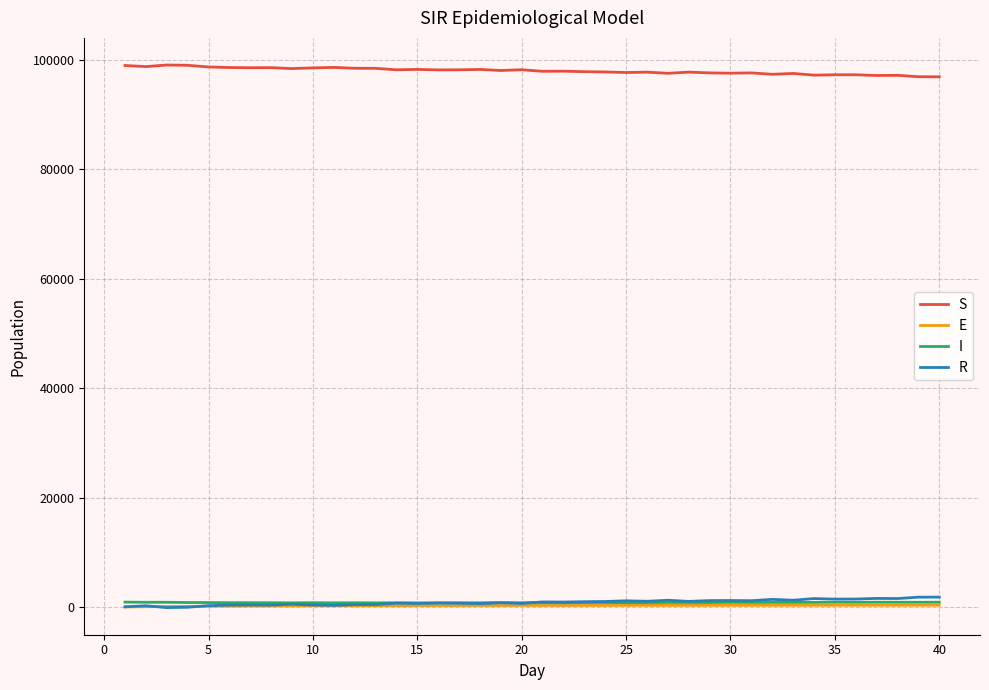

Which series has the largest total across all categories?

S